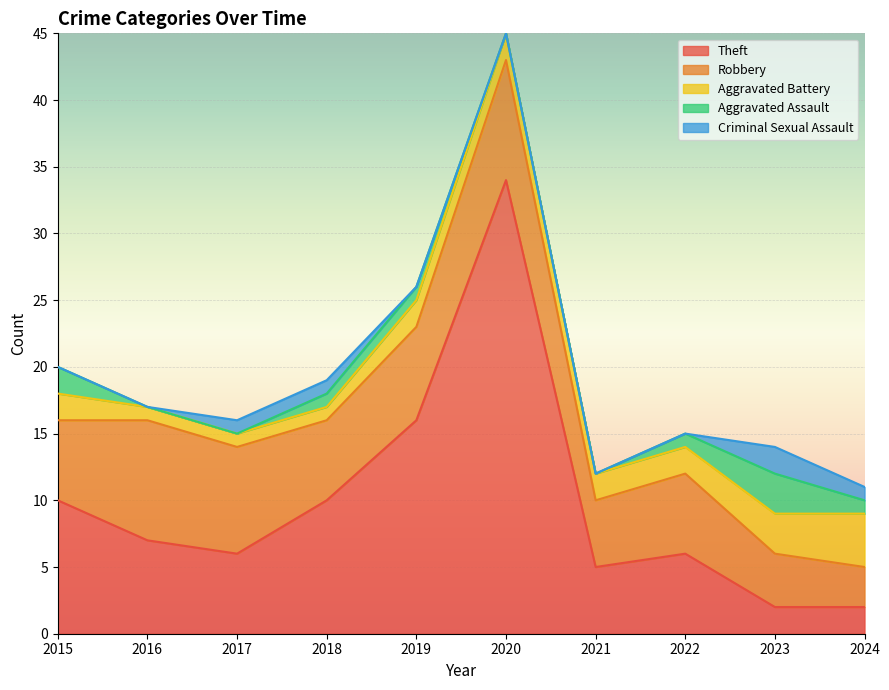

How many data points does each series have?

10